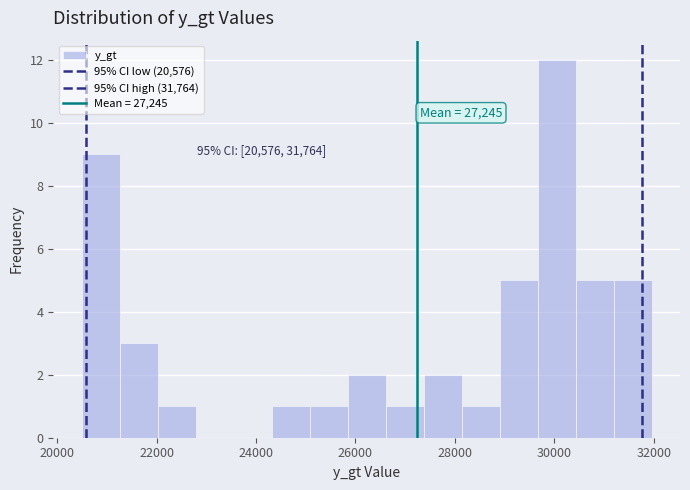

Around what value on the x-axis is the tallest bar? Give the approximate position of its centre, as read against the axis.

30000